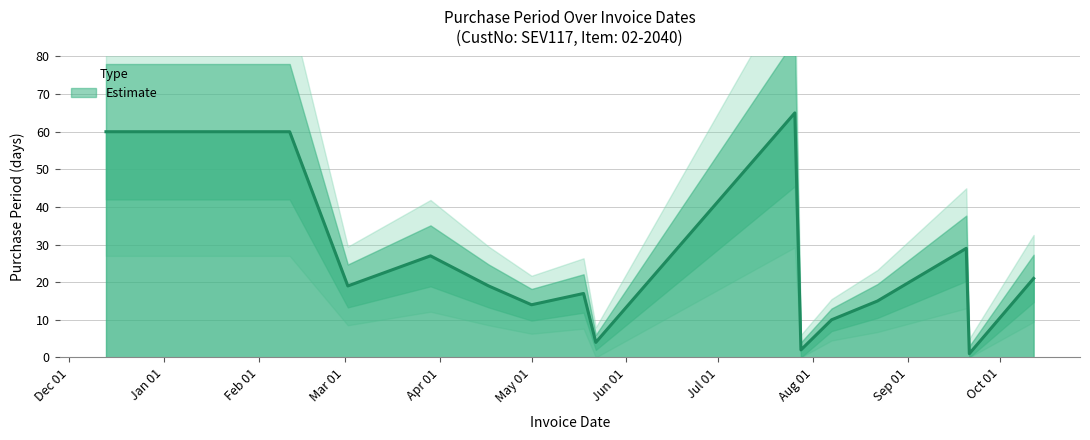

The chart shows a value of 4 at 2017-05-22. True or false?

True